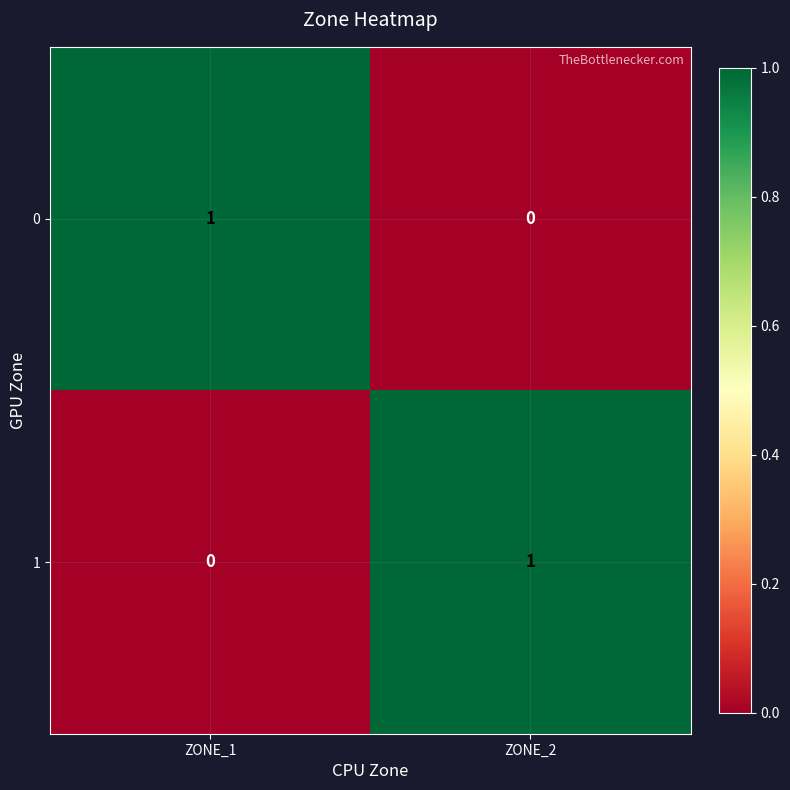

Reading left to right, transcribe all the data shown in this chart.

0: 1	0
1: 0	1